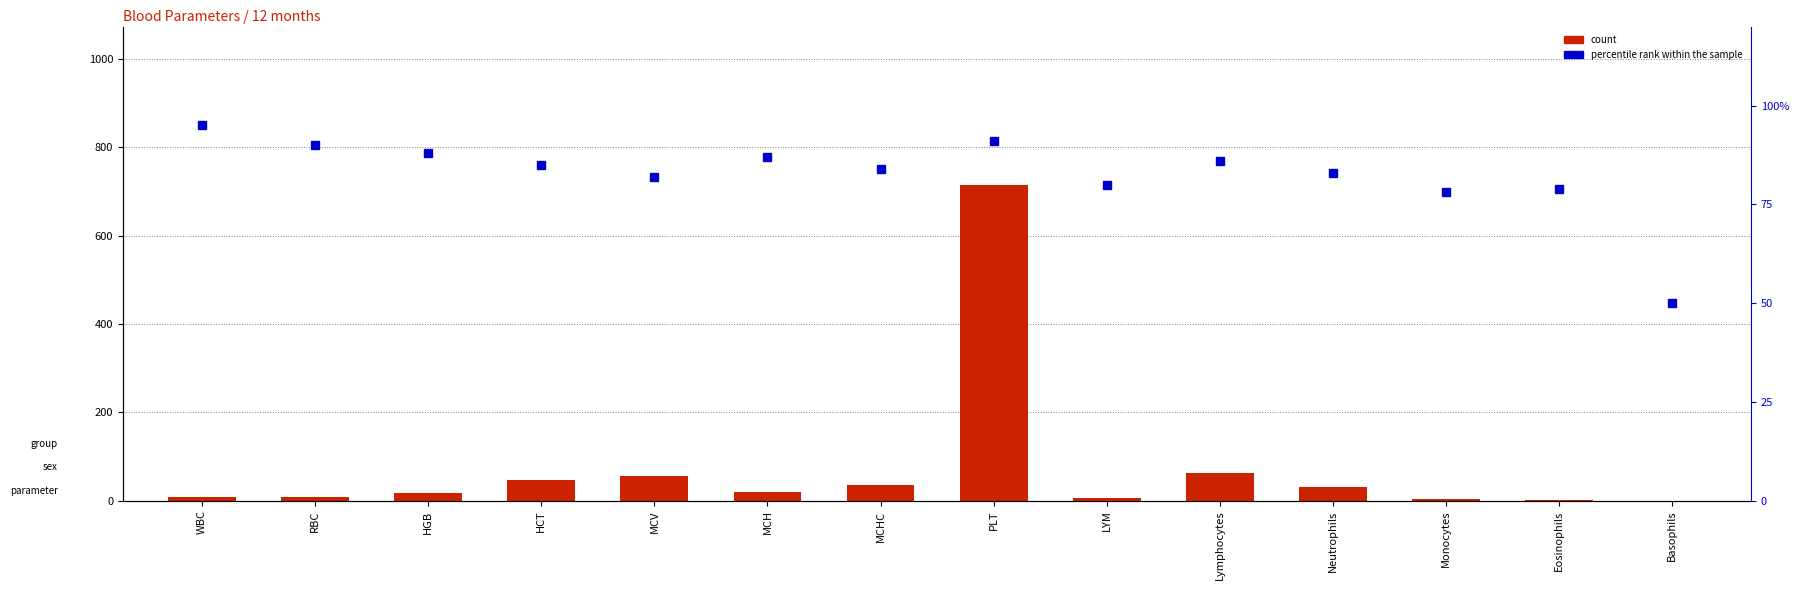

List the labels in order of count value, largest first.

PLT, Lymphocytes, MCV, HCT, MCHC, Neutrophils, MCH, HGB, WBC, RBC, LYM, Monocytes, Eosinophils, Basophils